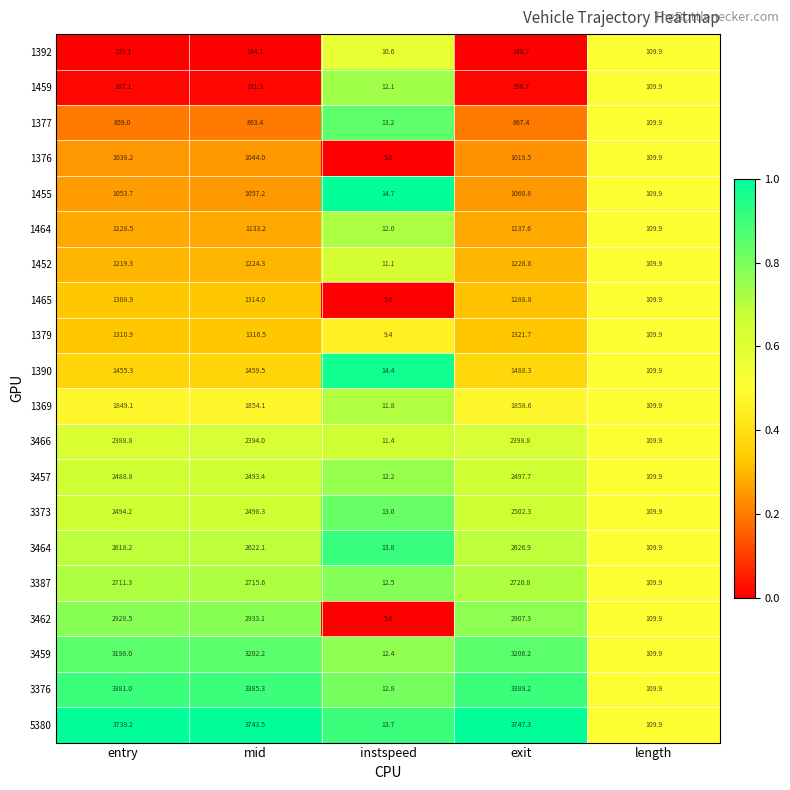

What is the spread (max minus min) of values at entry?

3600.1